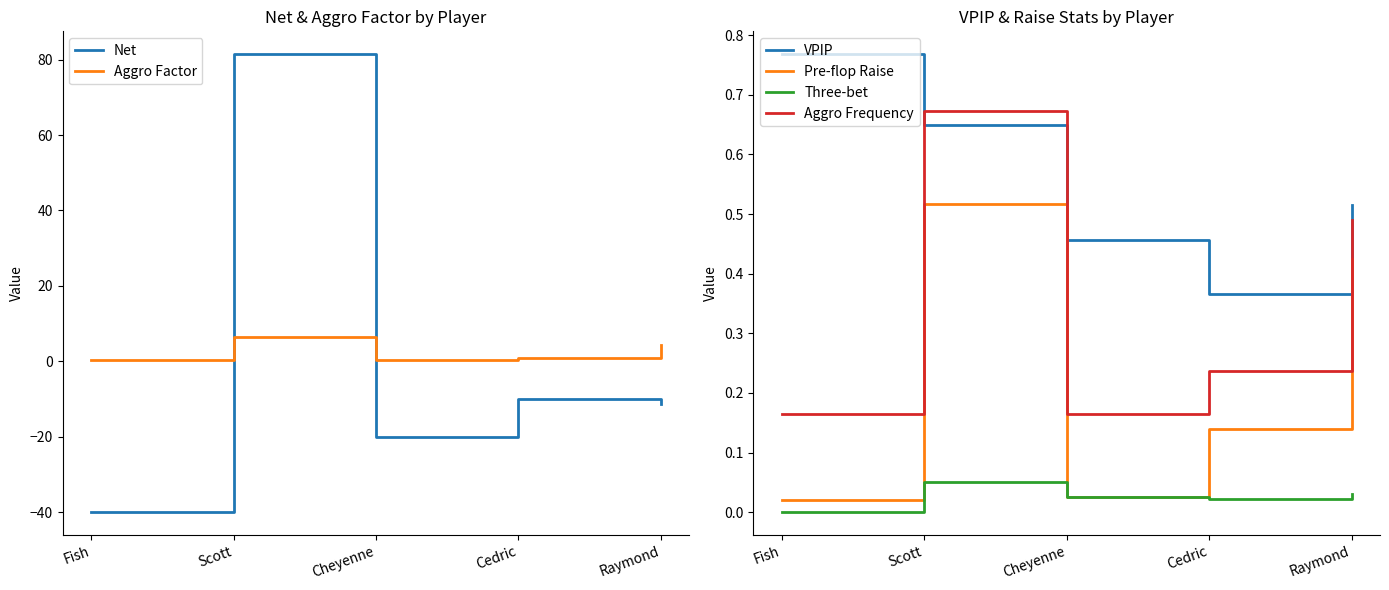

At which category is the sum across all series the highest?

Scott